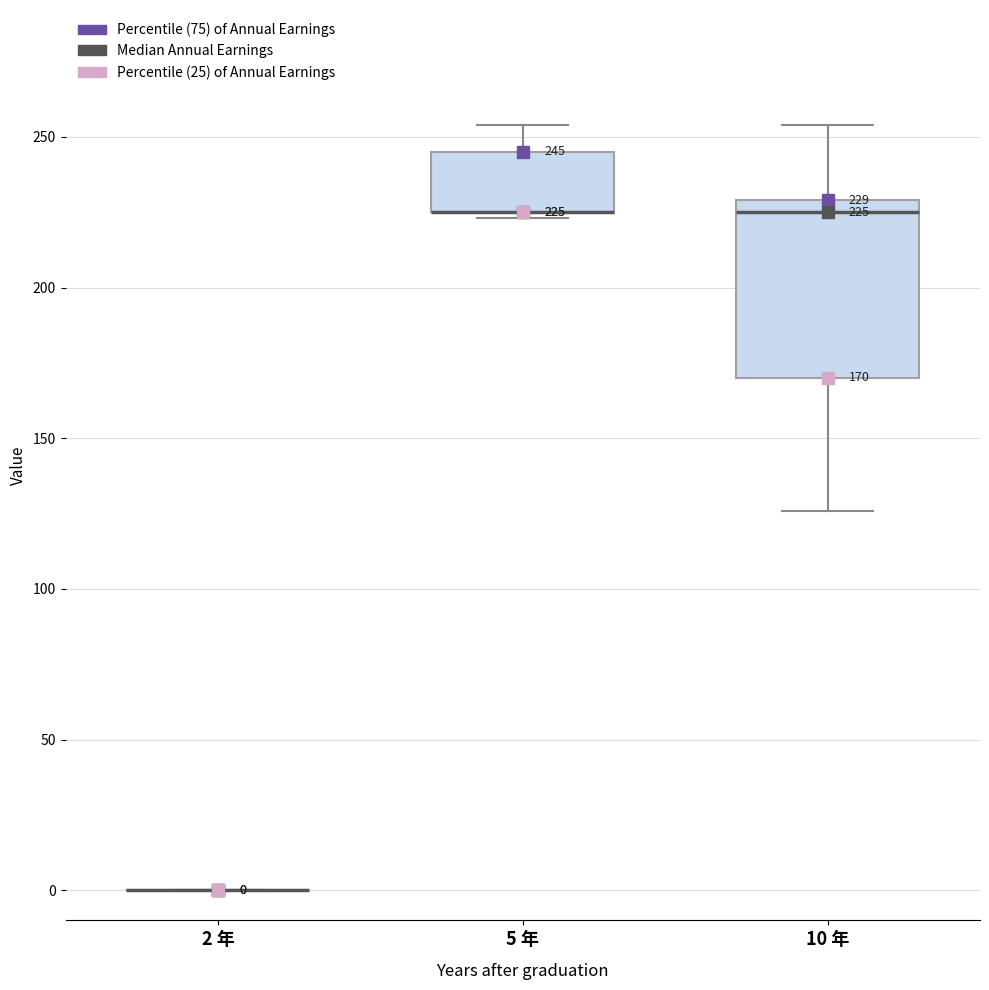

Comparing the boxes themselves (not the whiskers), which one is the tallest?

10 年